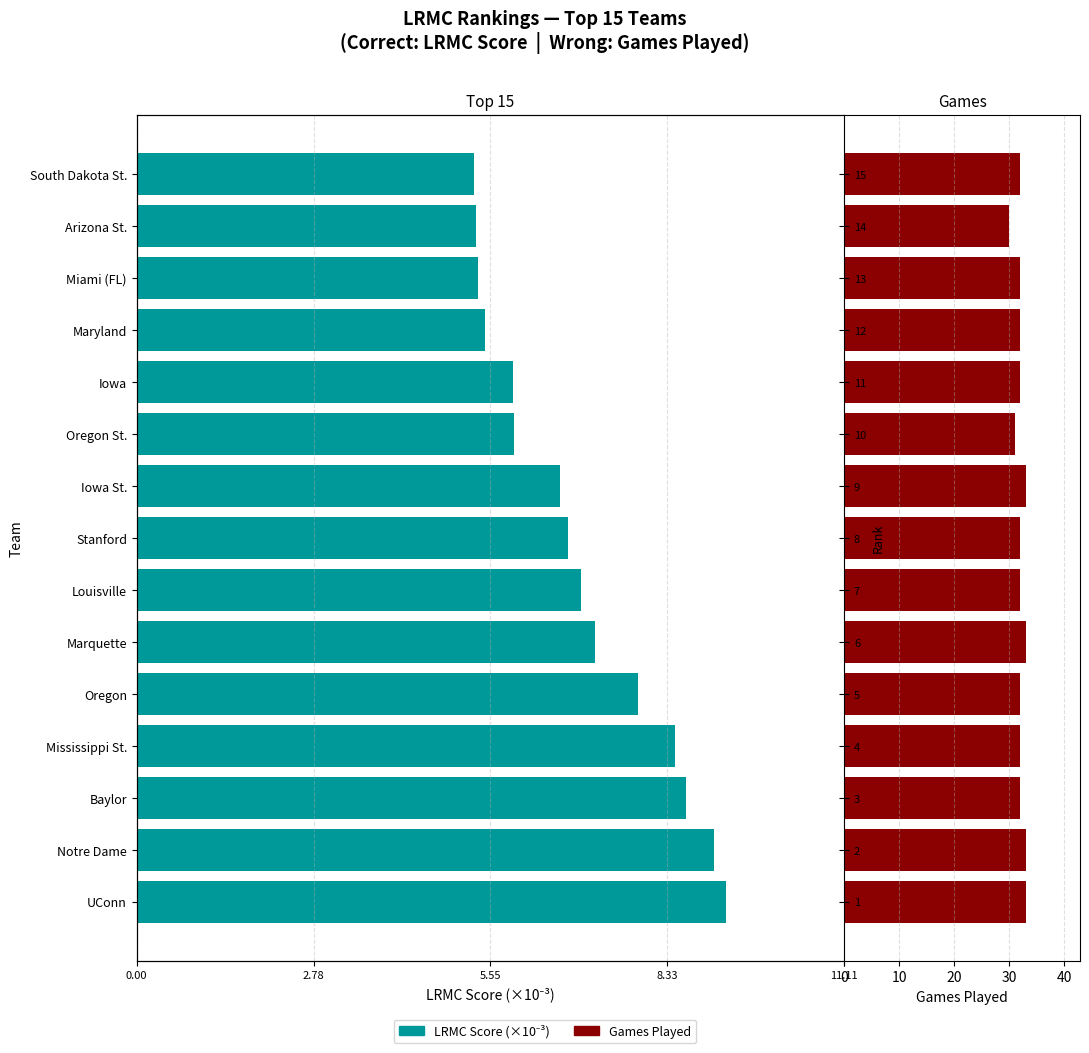

What are all the series names shown in the legend?

LRMC Score, Games Played